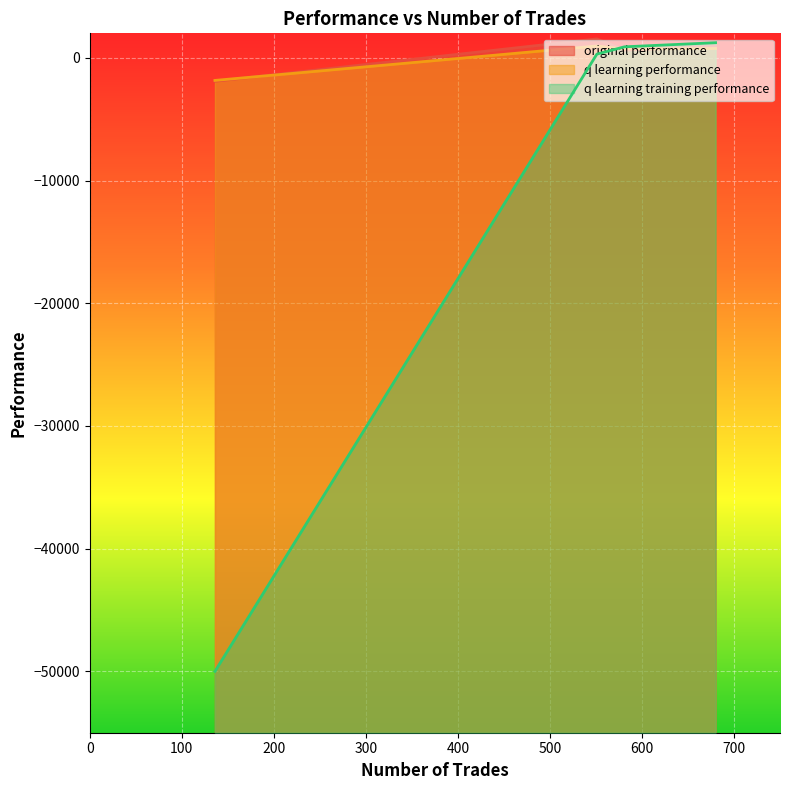

Where is the first local maximum for original performance?

551